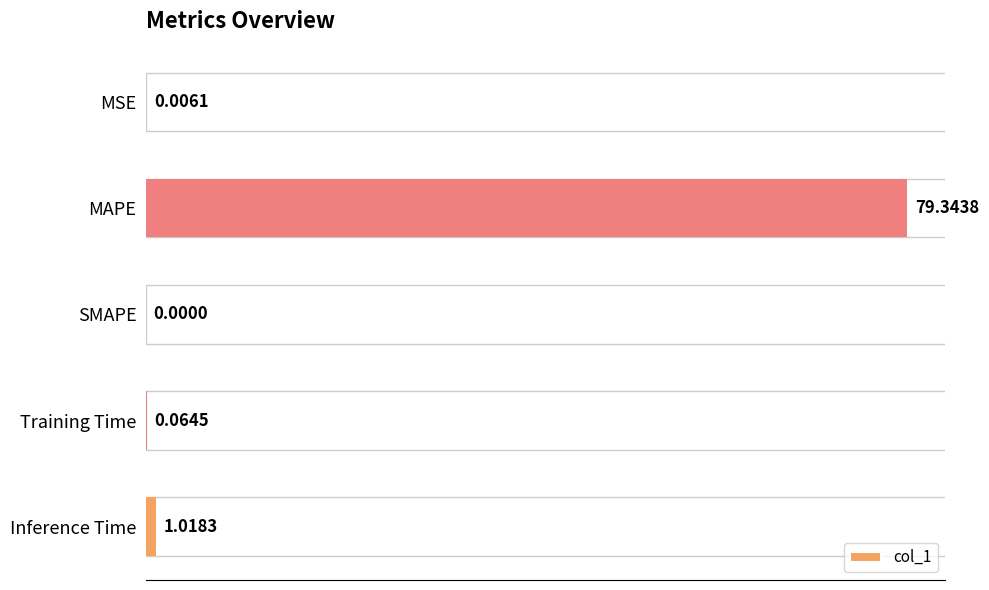

Are the bars grouped side by side (vs. stacked)?

No